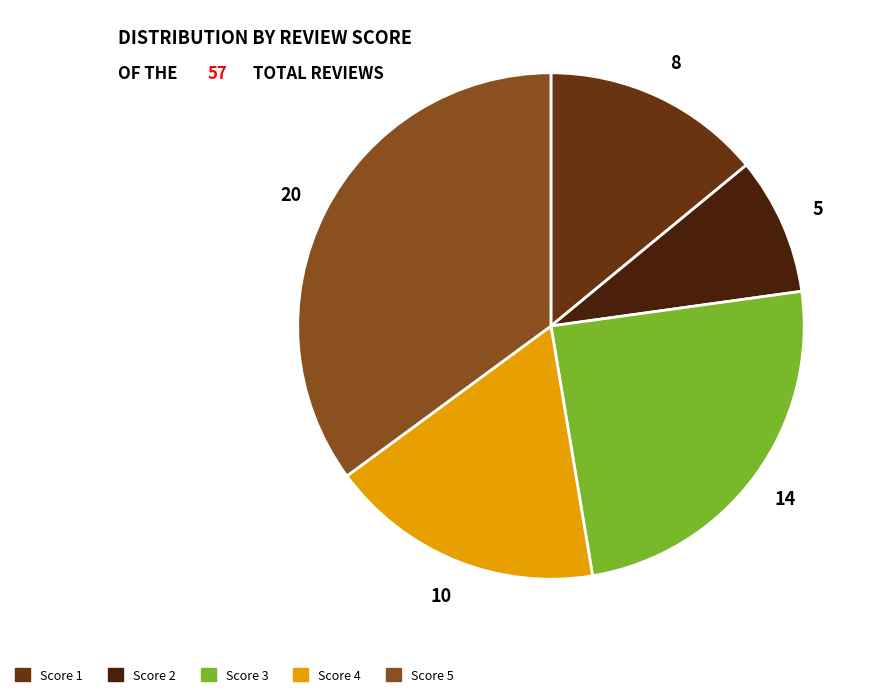

How many segments does this pie chart have?

5